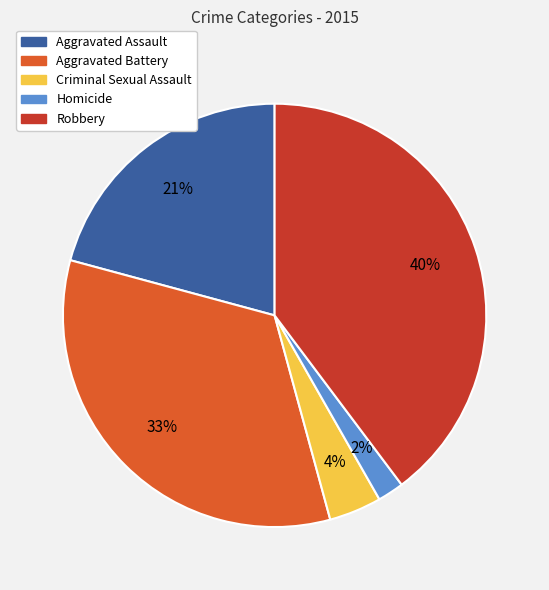

Between Aggravated Assault and Robbery, which is larger?

Robbery